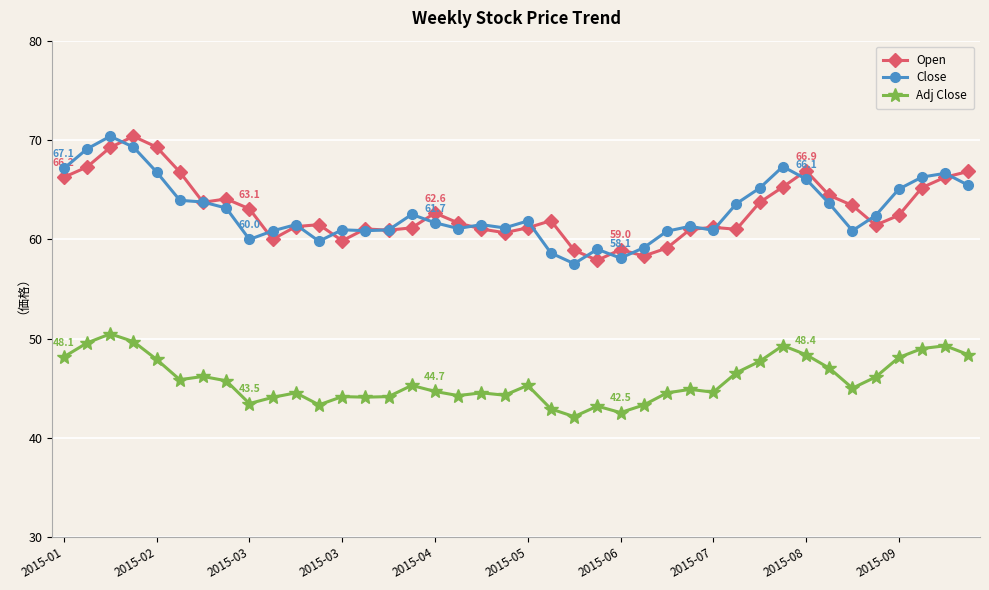

What is the minimum value shown in the chart?

42.1